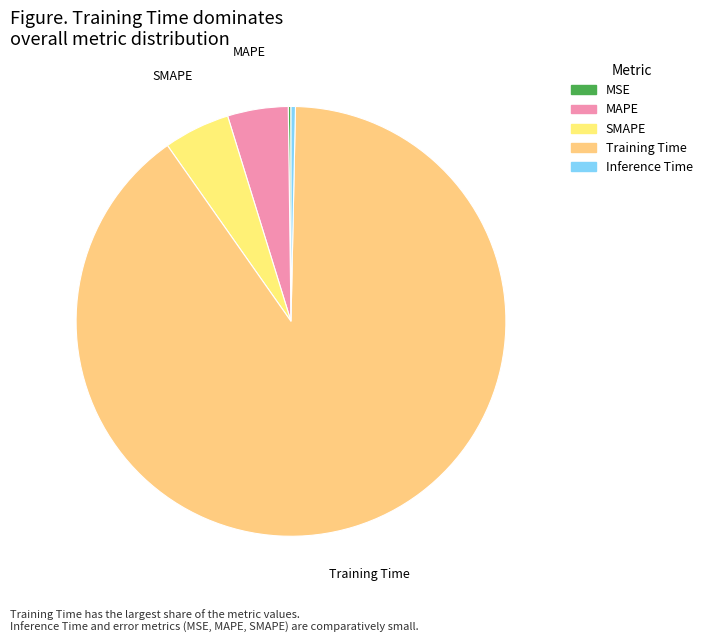

Is it true that MAPE is 5% of the pie?

True